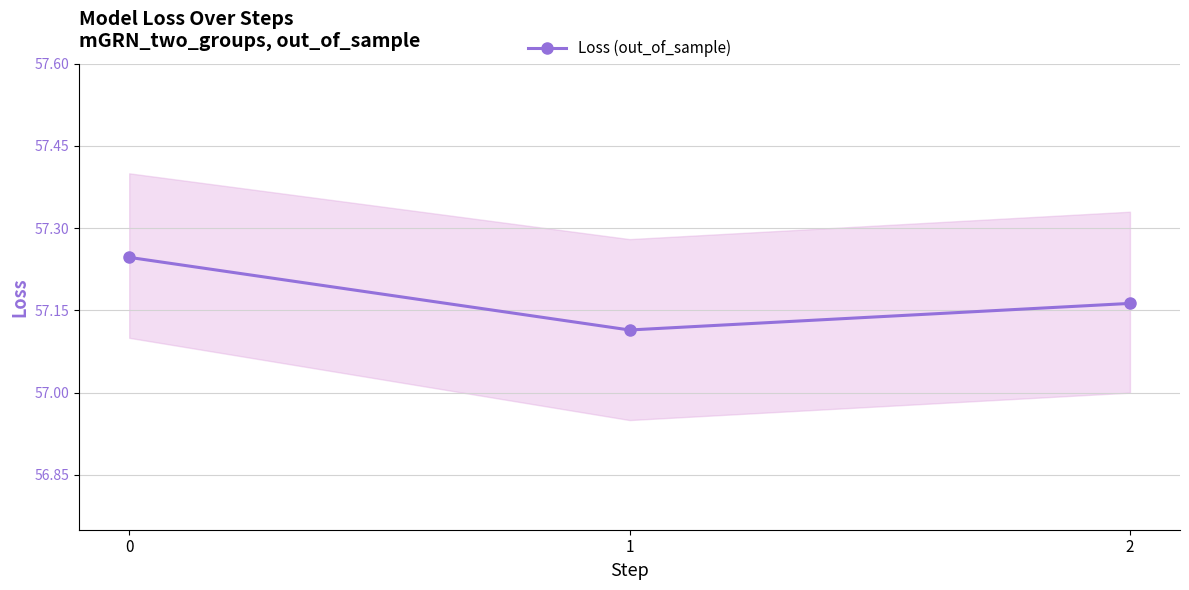

What is the sum of all values?

171.5